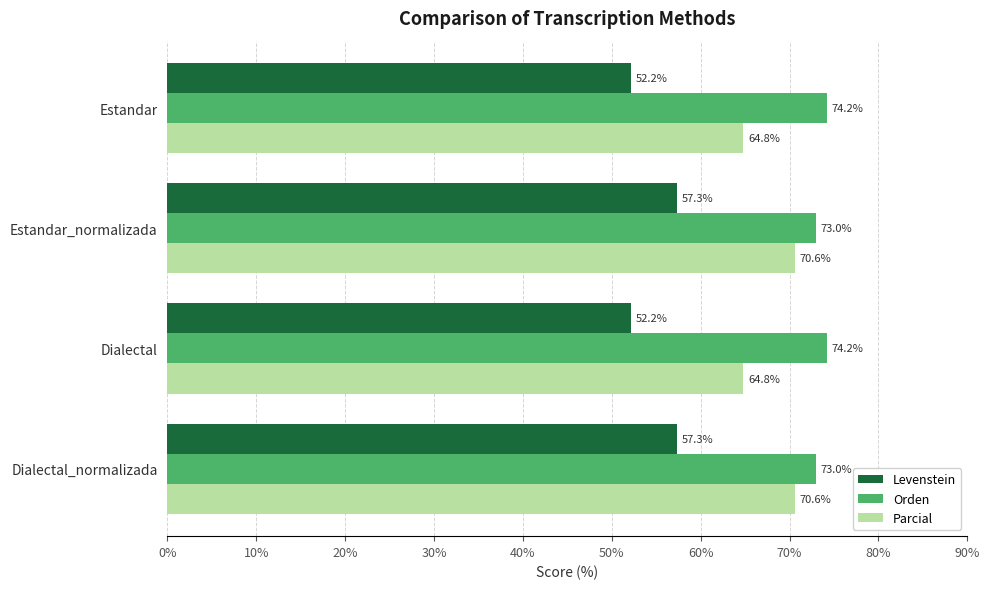

Which series has the widest spread of values?

Parcial